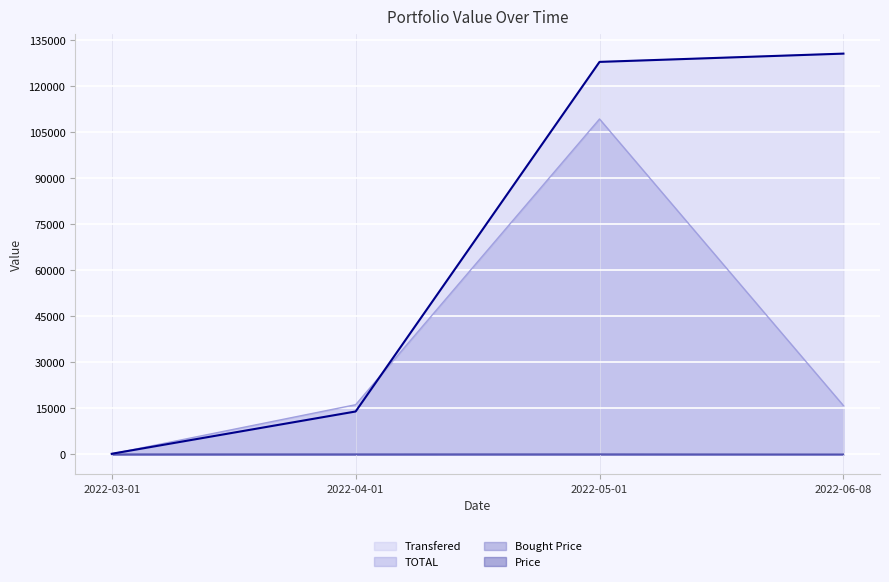

What is the sum of all Bought Price values?

366.6